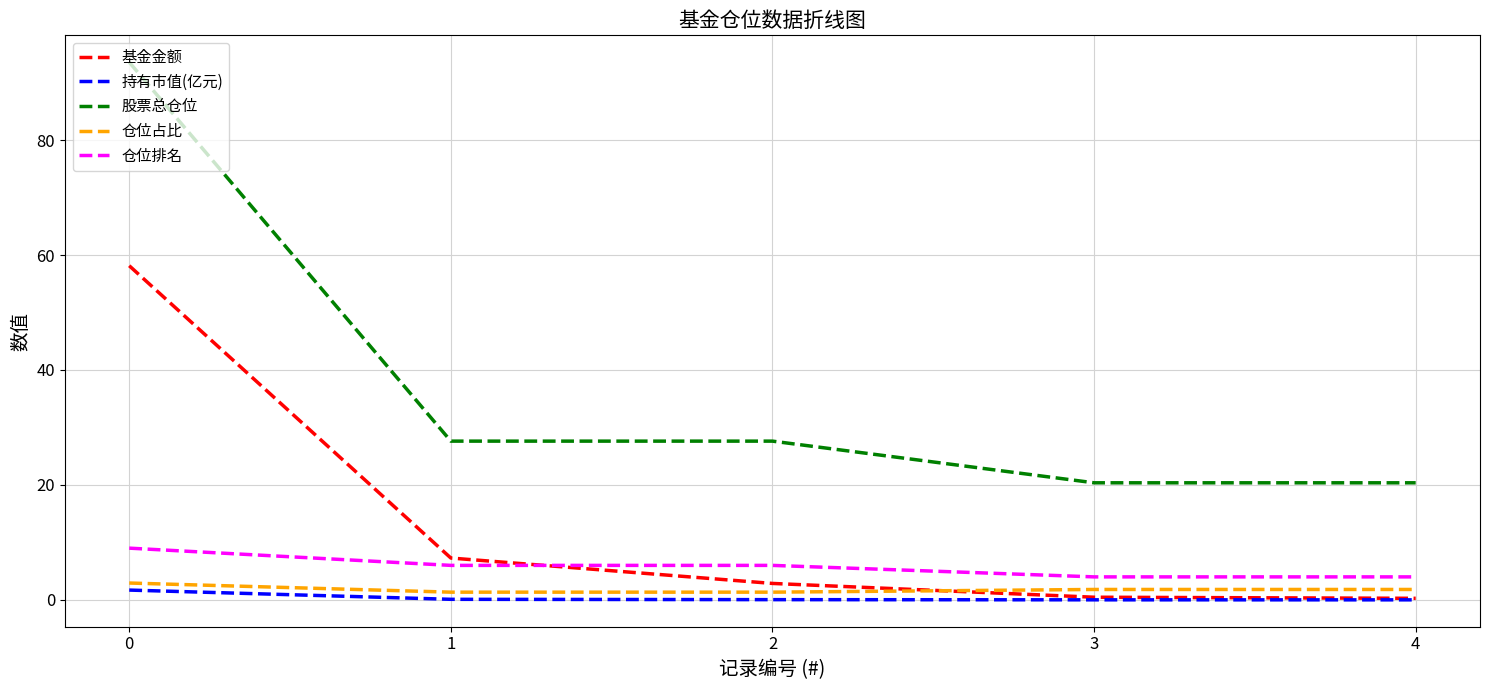

Which series has the widest spread of values?

股票总仓位